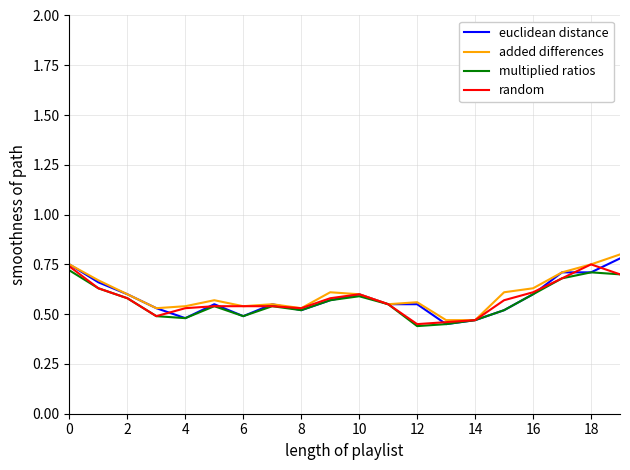

In multiplied ratios, how many points are higher than both neighbors (excluding endpoints)?

4